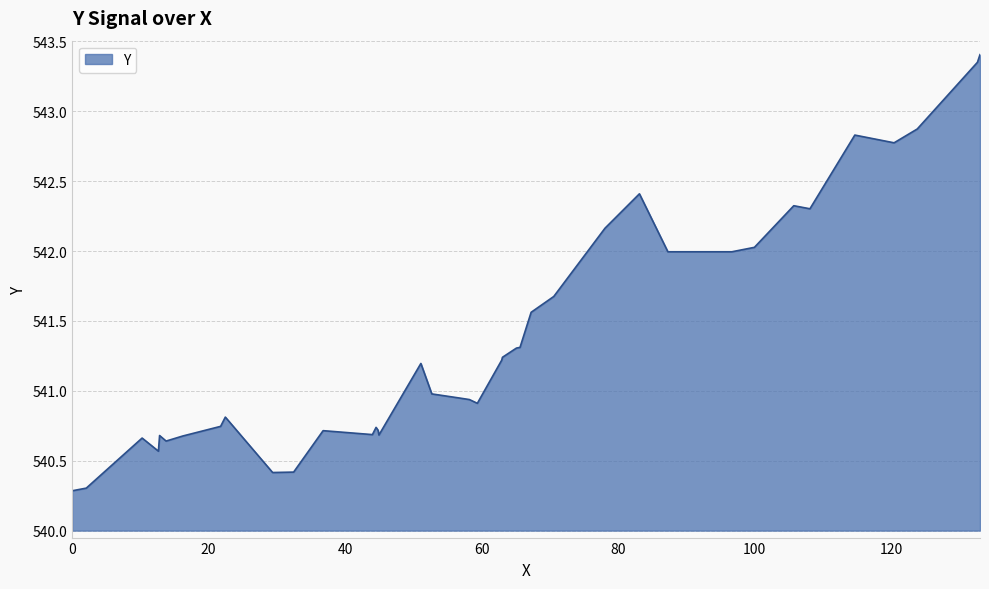

What is the smallest value displayed?

540.3